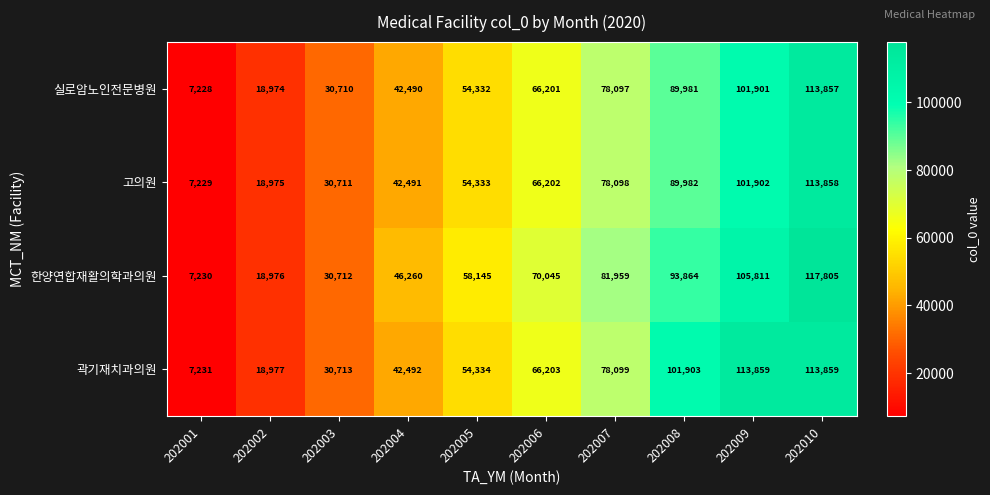

What is the spread (max minus min) of values at 202002?

3